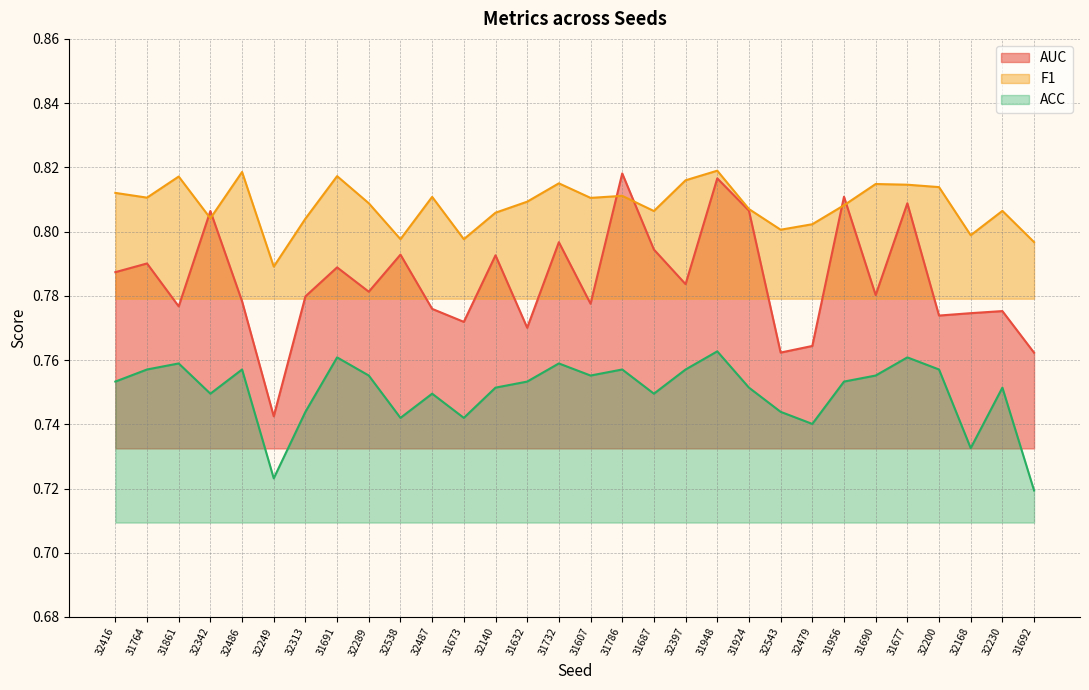

Reading right to left, transcribe all the data shown in this chart.

AUC: 0.8	0.8	0.8	0.8	0.8	0.8	0.8	0.8	0.8	0.8	0.8	0.8	0.8	0.8	0.8	0.8	0.8	0.8	0.8	0.8	0.8	0.8	0.8	0.8	0.7	0.8	0.8	0.8	0.8	0.8
F1: 0.8	0.8	0.8	0.8	0.8	0.8	0.8	0.8	0.8	0.8	0.8	0.8	0.8	0.8	0.8	0.8	0.8	0.8	0.8	0.8	0.8	0.8	0.8	0.8	0.8	0.8	0.8	0.8	0.8	0.8
ACC: 0.7	0.8	0.7	0.8	0.8	0.8	0.8	0.7	0.7	0.8	0.8	0.8	0.7	0.8	0.8	0.8	0.8	0.8	0.7	0.7	0.7	0.8	0.8	0.7	0.7	0.8	0.7	0.8	0.8	0.8